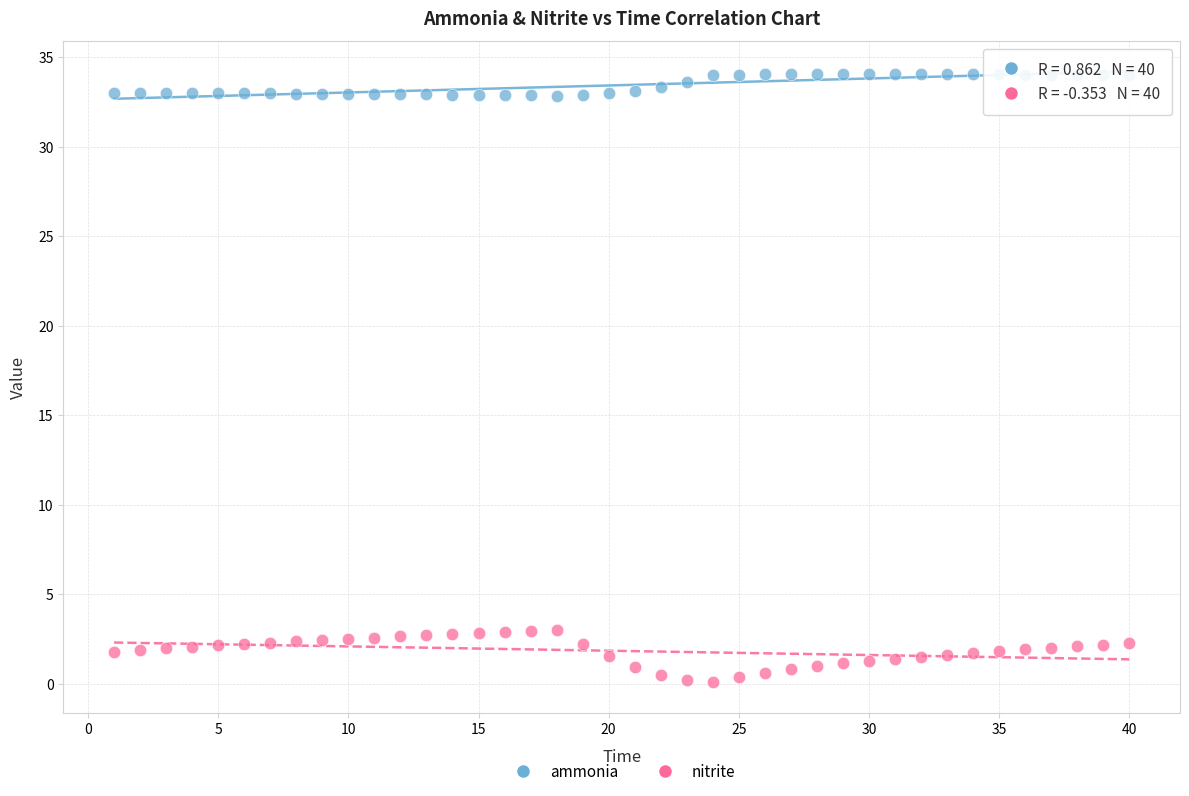

Which series has the largest Y range (max minus min)?

nitrite